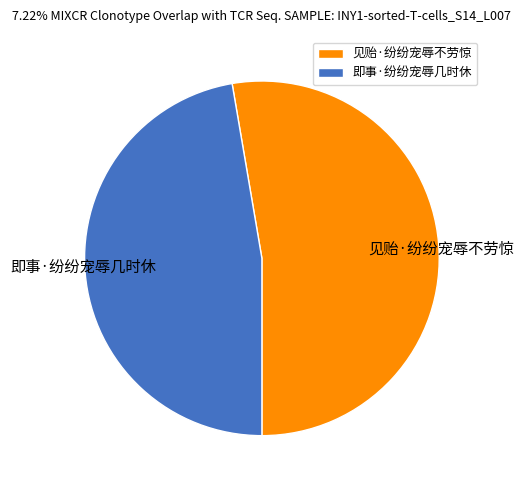

Is it true that 见贻·纷纷宠辱不劳惊 is 53% of the pie?

True